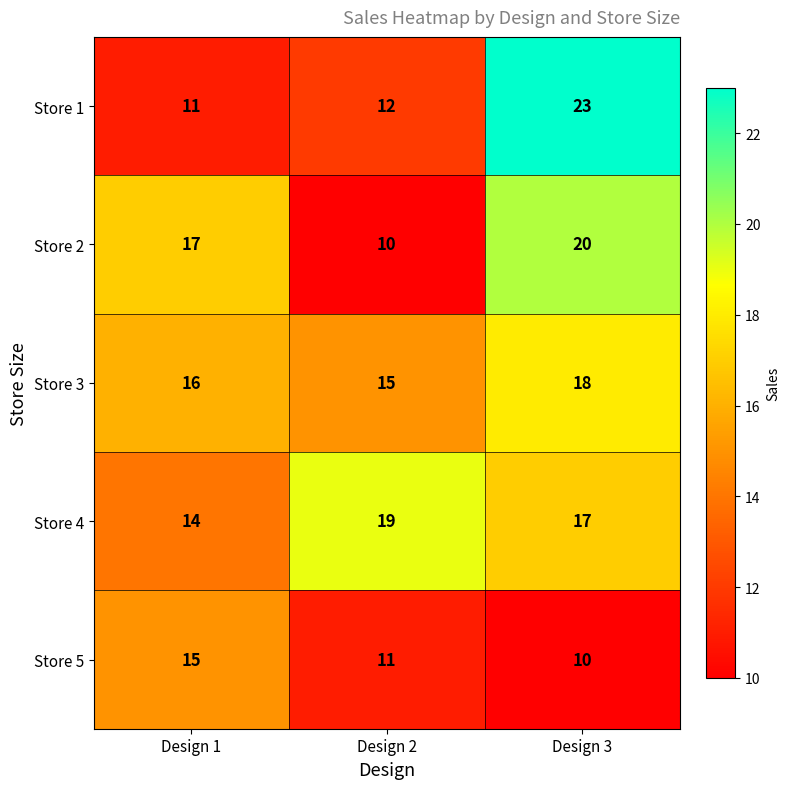

How many data points does each series have?

3